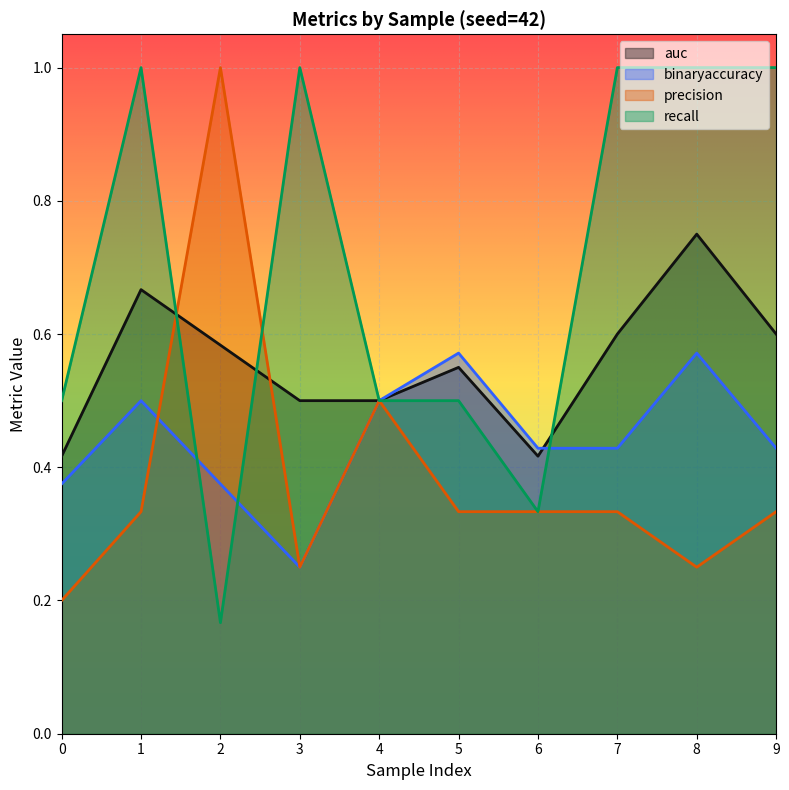

Which series has the largest total across all categories?

recall